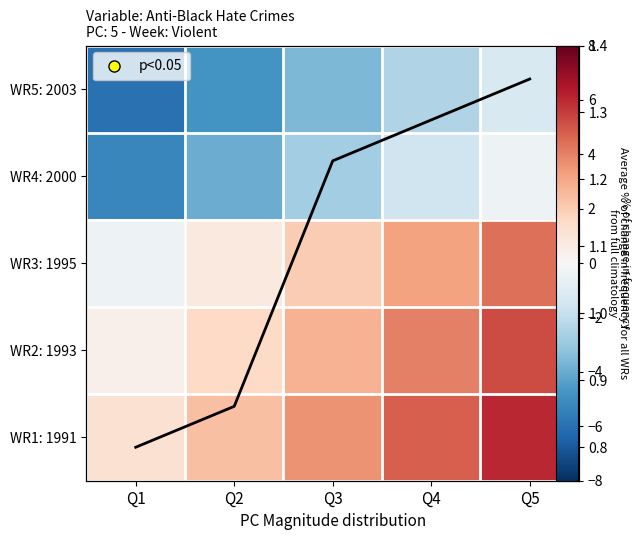

Is it true that WR3: 1995 equals 6.5 at Q5?

False